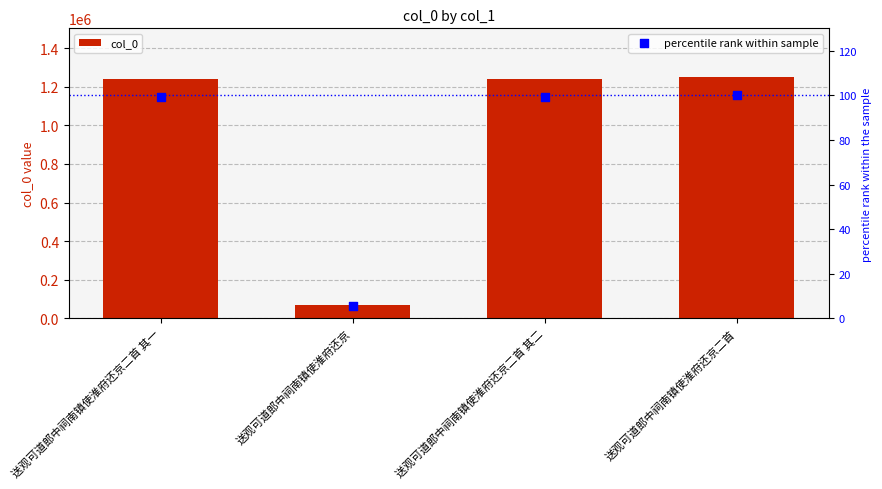

Which series contains the lowest Y value?

percentile rank within sample